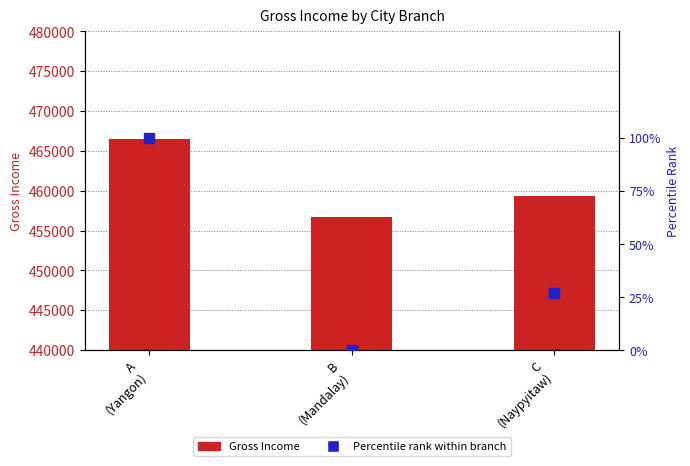

Is the value of Gross Income at C
(Naypyitaw) greater than the value of Percentile rank within branch at A
(Yangon)?

Yes